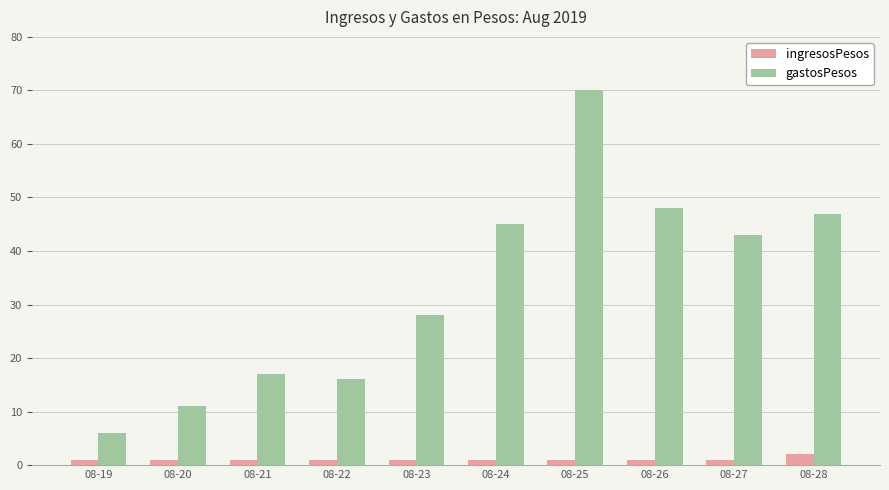

What is the lowest value of the gastosPesos series?

6